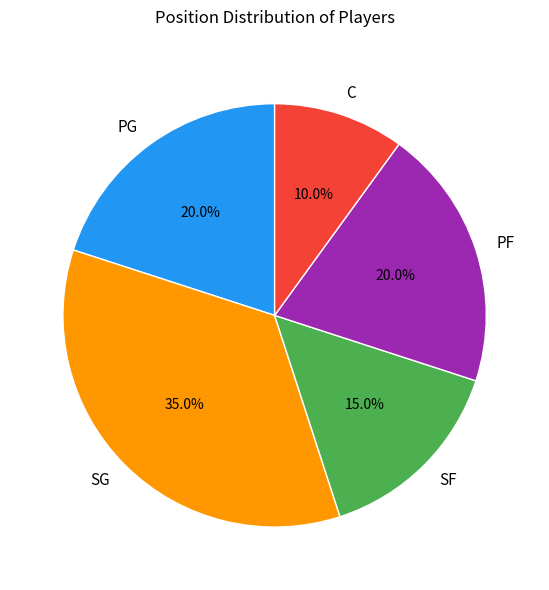

Count the number of slices in the pie.

5